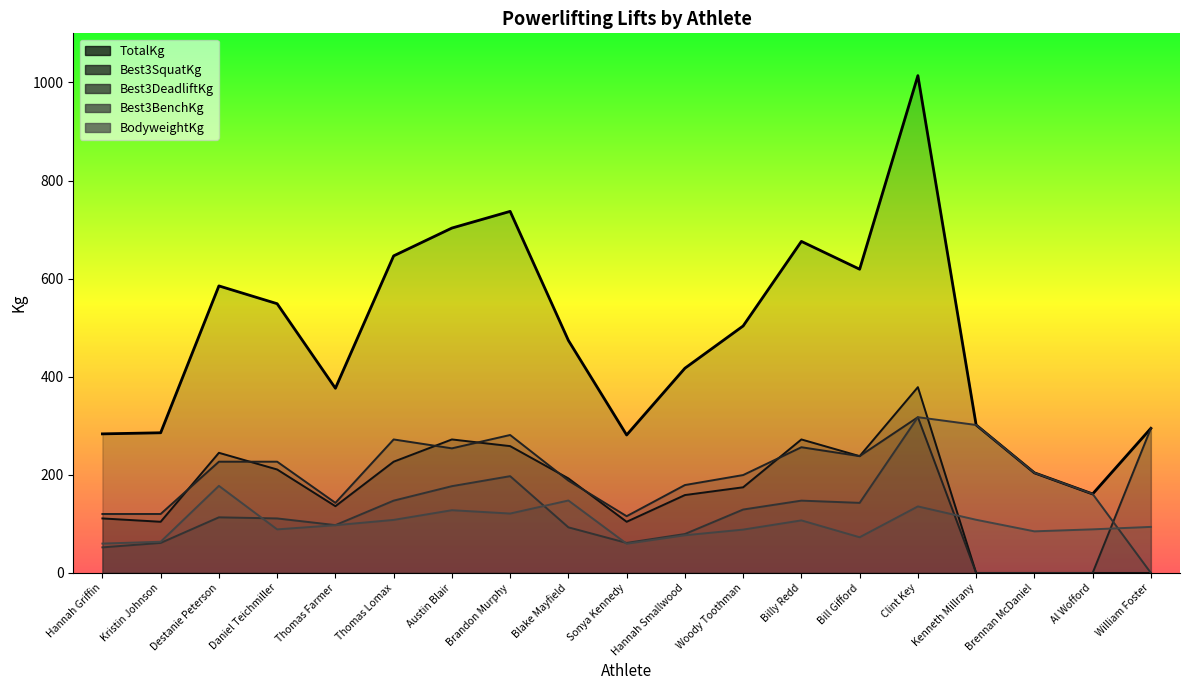

Reading right to left, transcribe all the data shown in this chart.

BodyweightKg: William Foster=93.9	Al Wofford=88.9	Brennan McDaniel=84.8	Kenneth Millrany=108.4	Clint Key=135.6	Bill Gifford=72.8	Billy Redd=107.1	Woody Toothman=88.4	Hannah Smallwood=76.8	Sonya Kennedy=59.6	Blake Mayfield=147.7	Brandon Murphy=121.1	Austin Blair=127.9	Thomas Lomax=108.1	Thomas Farmer=97.3	Daniel Teichmiller=88.8	Destanie Peterson=177.5	Kristin Johnson=63.6	Hannah Griffin=59.9
TotalKg: William Foster=294.8	Al Wofford=161.0	Brennan McDaniel=204.1	Kenneth Millrany=301.6	Clint Key=1013.8	Bill Gifford=619.1	Billy Redd=675.9	Woody Toothman=503.5	Hannah Smallwood=417.3	Sonya Kennedy=281.2	Blake Mayfield=474.0	Brandon Murphy=737.1	Austin Blair=703.1	Thomas Lomax=646.4	Thomas Farmer=376.5	Daniel Teichmiller=548.9	Destanie Peterson=585.1	Kristin Johnson=285.8	Hannah Griffin=283.5
Best3BenchKg: William Foster=0.0	Al Wofford=161.0	Brennan McDaniel=204.1	Kenneth Millrany=301.6	Clint Key=317.5	Bill Gifford=142.9	Billy Redd=147.4	Woody Toothman=129.3	Hannah Smallwood=79.4	Sonya Kennedy=61.2	Blake Mayfield=93.0	Brandon Murphy=197.3	Austin Blair=176.9	Thomas Lomax=147.4	Thomas Farmer=97.5	Daniel Teichmiller=111.1	Destanie Peterson=113.4	Kristin Johnson=61.2	Hannah Griffin=52.2
Best3DeadliftKg: William Foster=294.8	Al Wofford=0.0	Brennan McDaniel=0.0	Kenneth Millrany=0.0	Clint Key=317.5	Bill Gifford=238.1	Billy Redd=256.3	Woody Toothman=199.6	Hannah Smallwood=179.2	Sonya Kennedy=115.7	Blake Mayfield=188.2	Brandon Murphy=281.2	Austin Blair=254.0	Thomas Lomax=272.2	Thomas Farmer=142.9	Daniel Teichmiller=226.8	Destanie Peterson=226.8	Kristin Johnson=120.2	Hannah Griffin=120.2
Best3SquatKg: William Foster=0.0	Al Wofford=0.0	Brennan McDaniel=0.0	Kenneth Millrany=0.0	Clint Key=378.8	Bill Gifford=238.1	Billy Redd=272.2	Woody Toothman=174.6	Hannah Smallwood=158.8	Sonya Kennedy=104.3	Blake Mayfield=192.8	Brandon Murphy=258.6	Austin Blair=272.2	Thomas Lomax=226.8	Thomas Farmer=136.1	Daniel Teichmiller=210.9	Destanie Peterson=244.9	Kristin Johnson=104.3	Hannah Griffin=111.1